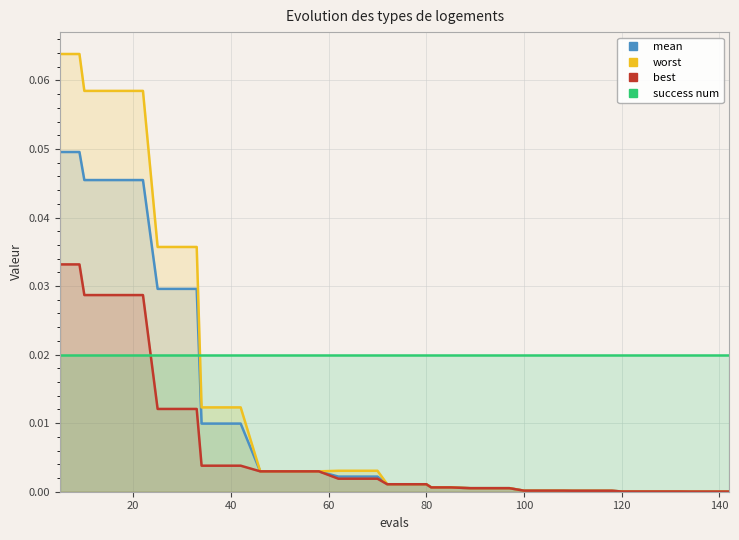

What is the greatest value displayed?

0.1